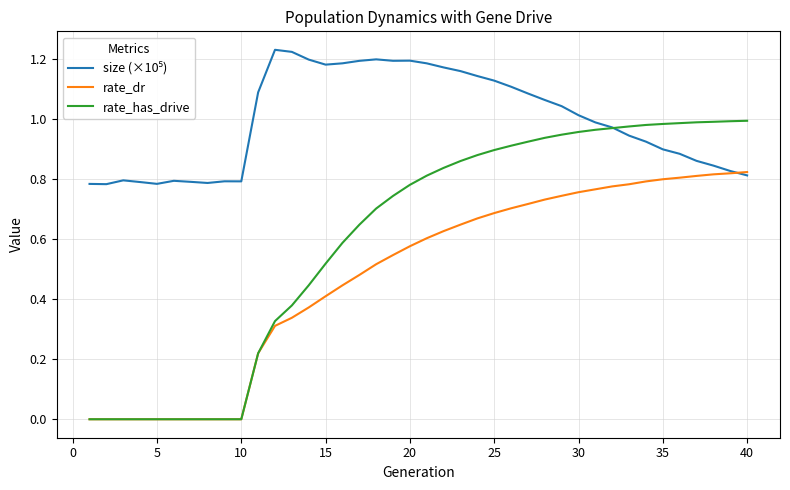

What is the sum of all rate_dr values?

19.1